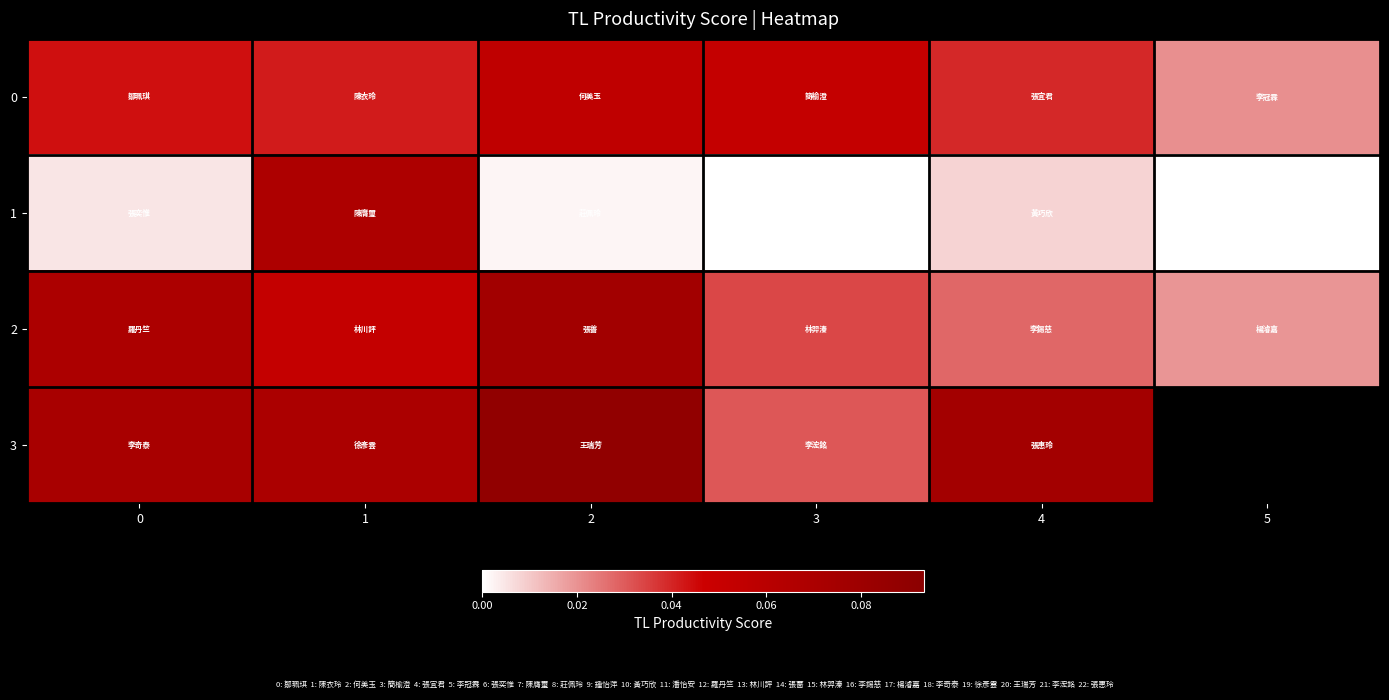

At 4, list the series in order from smallest to largest.

1, 2, 0, 3